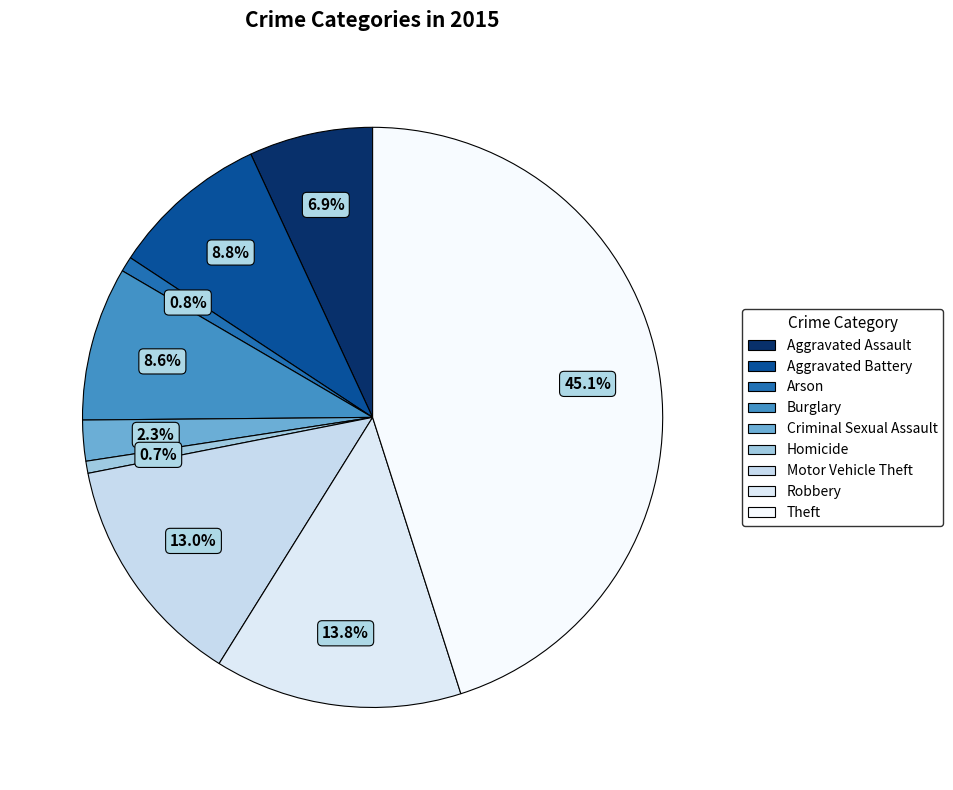

Is it true that Criminal Sexual Assault is 2% of the pie?

True